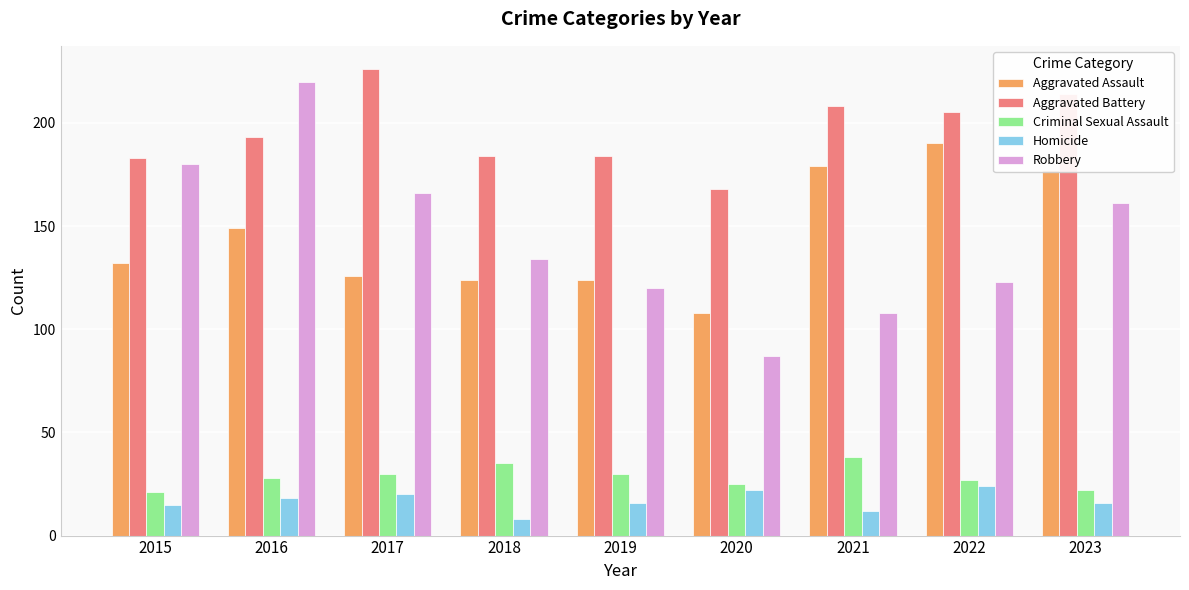

What is the approximate value of Homicide at 2016?

18